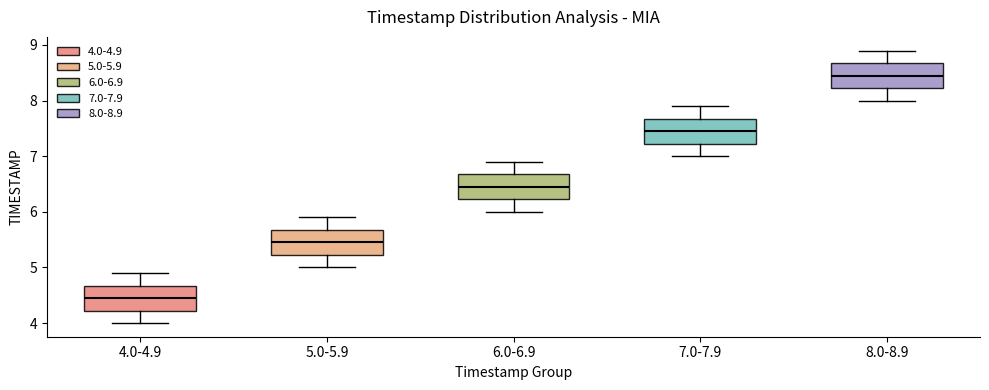

Where is the upper edge of the box for 6.0-6.9 on the y-axis? The values are not printed on the chart, so give them approximately, as read against the axis.

6.7